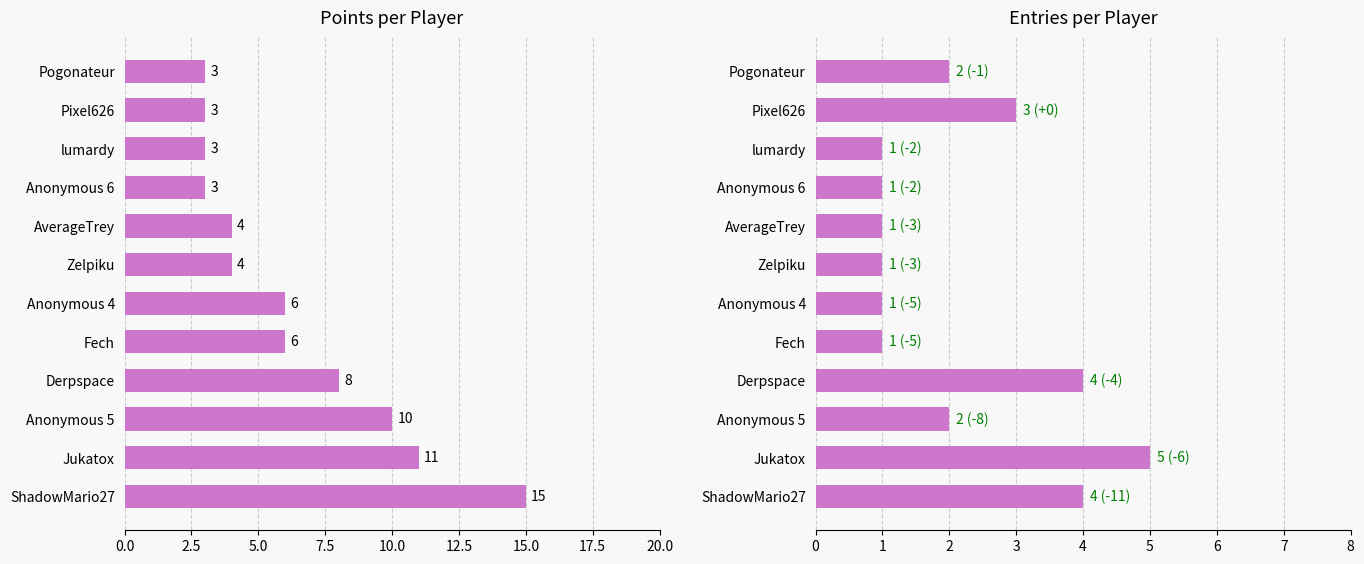

What is the spread (max minus min) of values at 11?

1